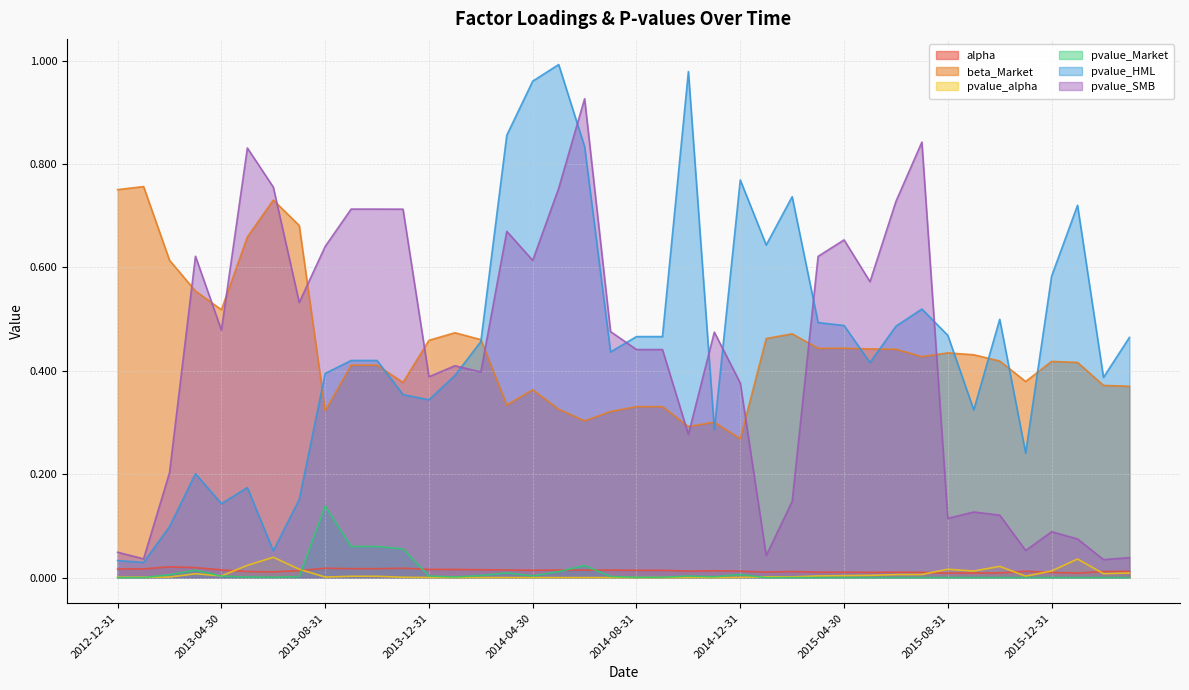

What is the sum of all pvalue_HML values?

18.2